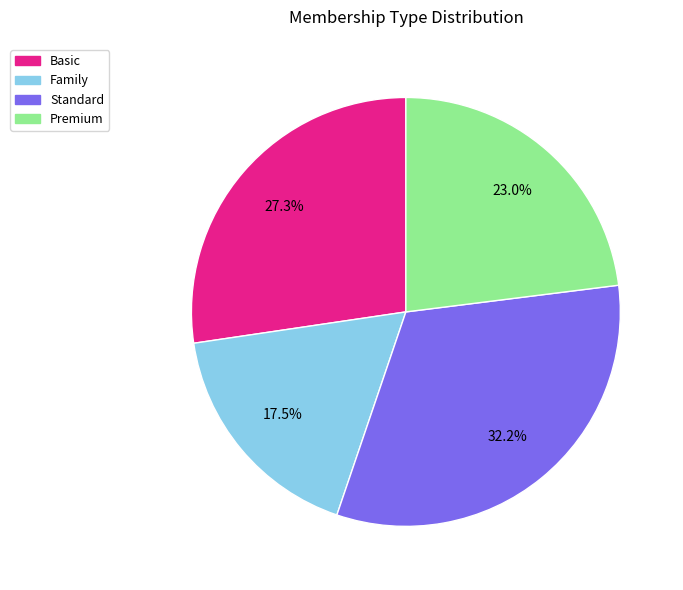

Rank the categories by value from highest to lowest.

Standard, Basic, Premium, Family